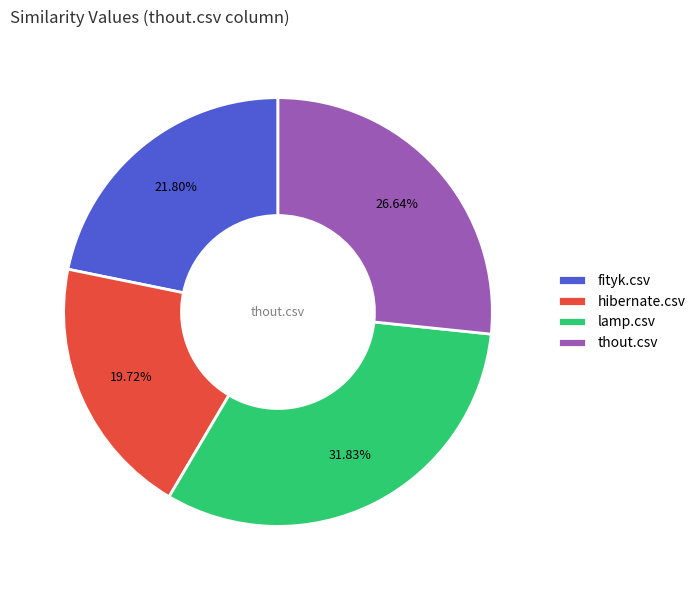

Rank the categories by value from highest to lowest.

lamp.csv, thout.csv, fityk.csv, hibernate.csv